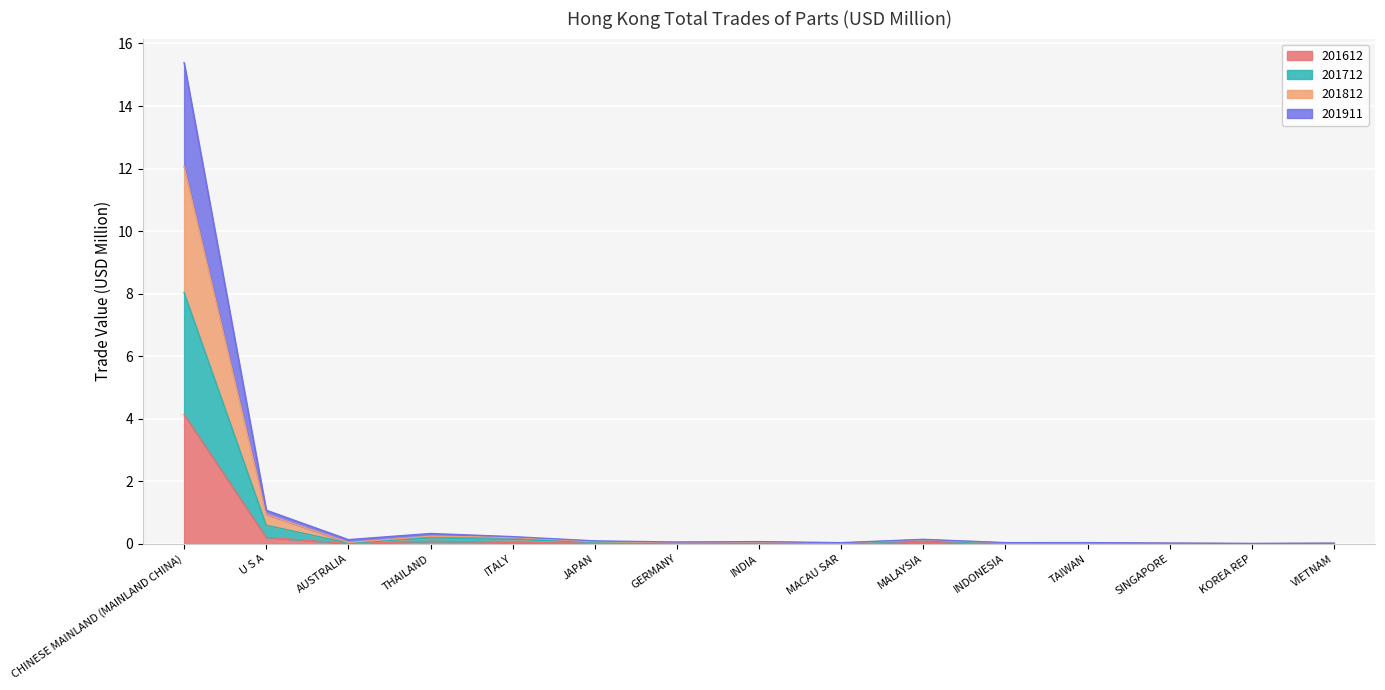

At which category is the sum across all series the highest?

CHINESE MAINLAND (MAINLAND CHINA)